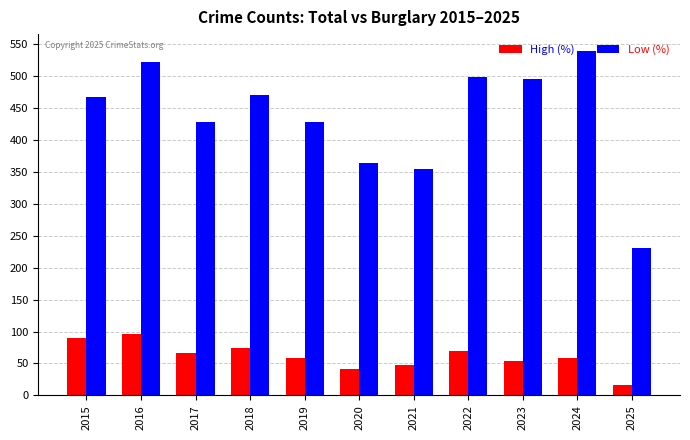

Which label corresponds to the largest value in the chart?

2024